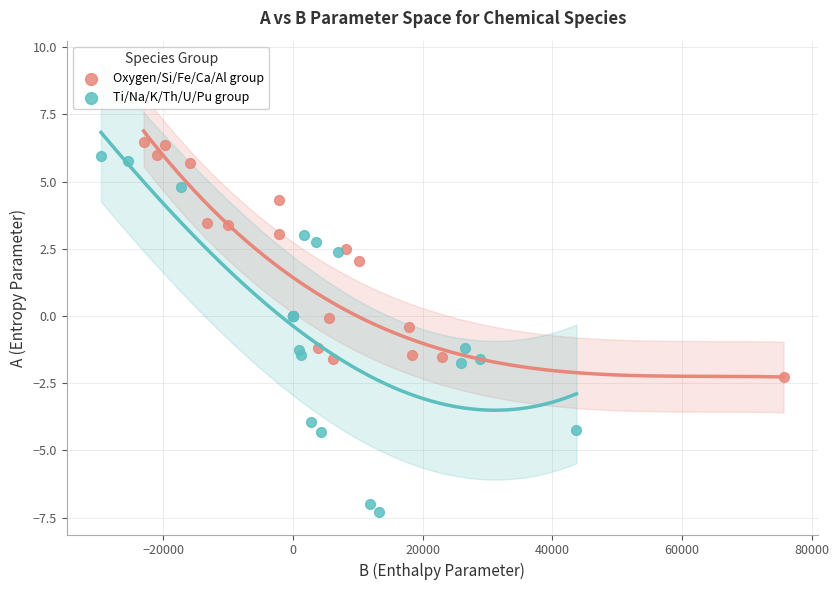

Which series contains the lowest Y value?

Ti/Na/K/Th/U/Pu group